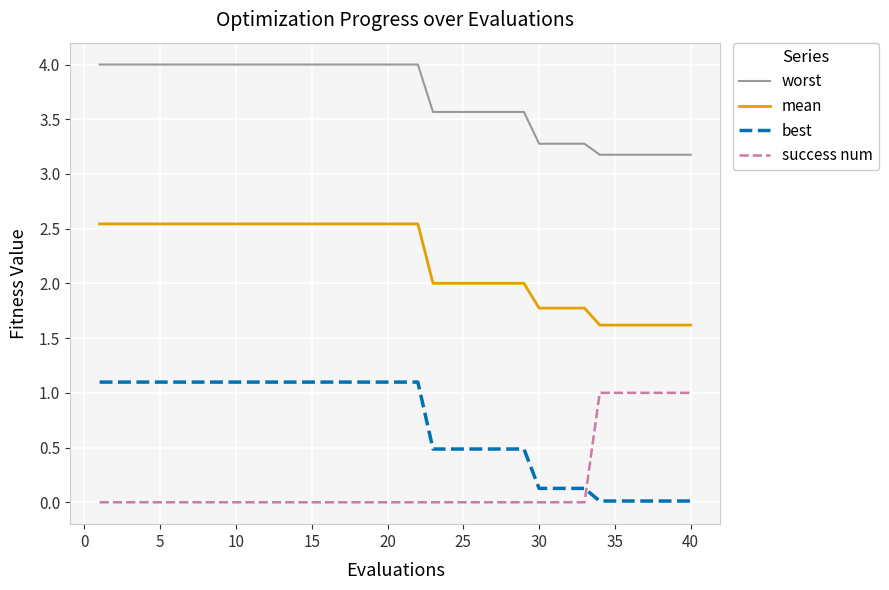

True or false: worst and mean intersect in this chart.

False